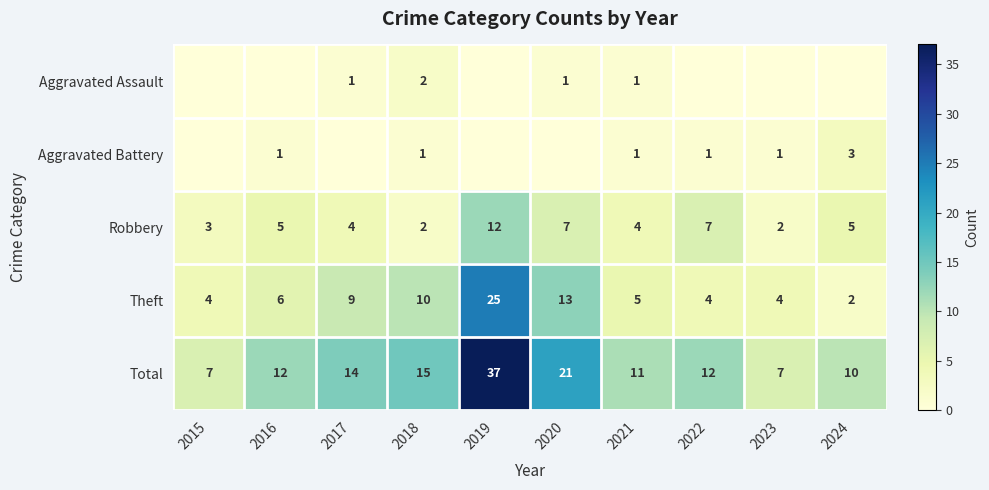

What is the difference between the second highest and minimum values in the Aggravated Battery series?

1